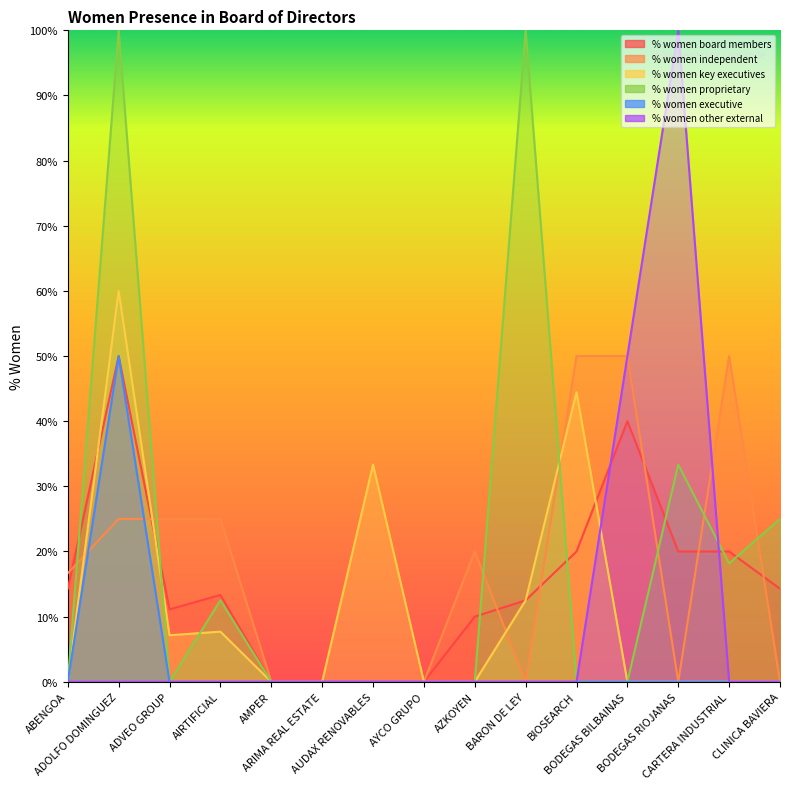

What are all the series names shown in the legend?

% women board members, % women independent, % women key executives, % women proprietary, % women executive, % women other external